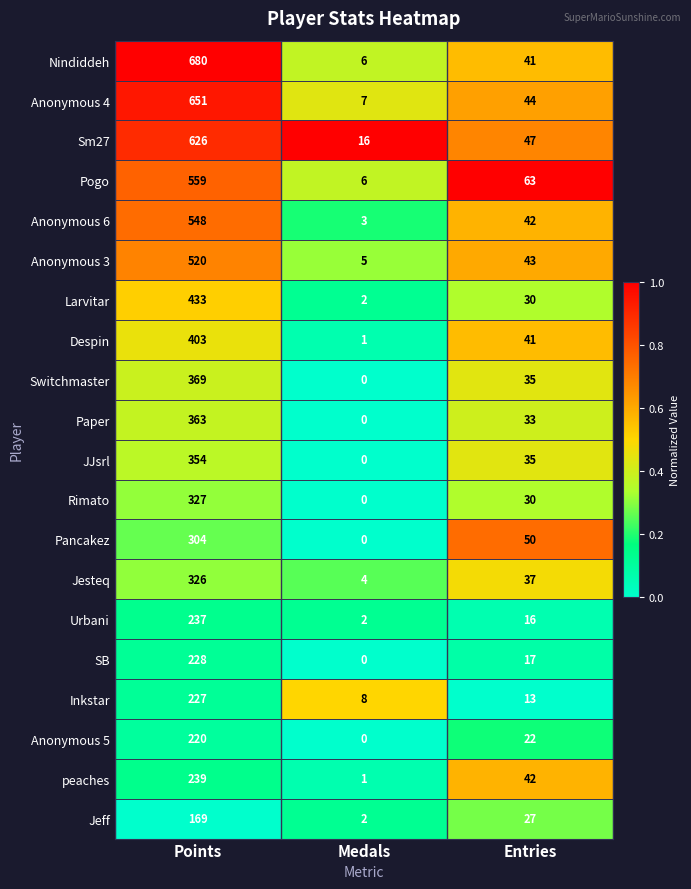

Rank the series by their maximum value, from highest to lowest.

Nindiddeh, Anonymous 4, Sm27, Pogo, Anonymous 6, Anonymous 3, Larvitar, Despin, Switchmaster, Paper, JJsrl, Rimato, Jesteq, Pancakez, peaches, Urbani, SB, Inkstar, Anonymous 5, Jeff